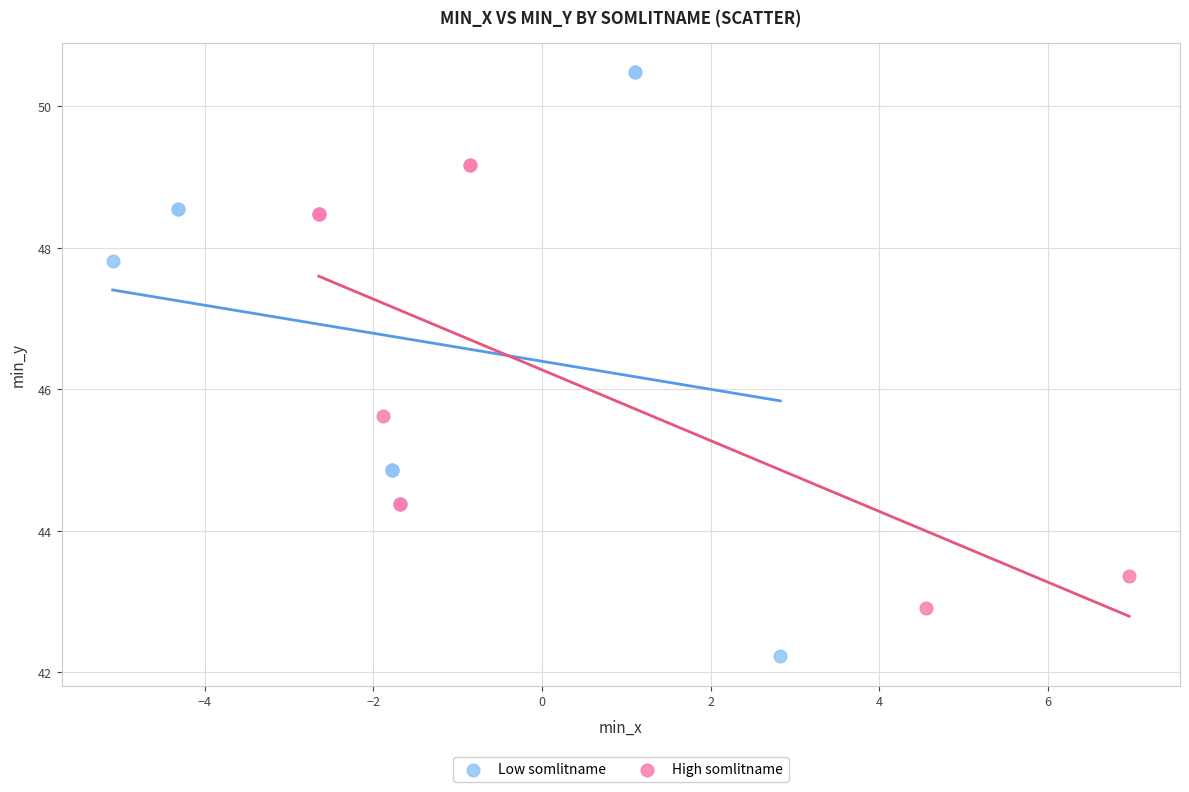

Which series contains the lowest Y value?

Low somlitname